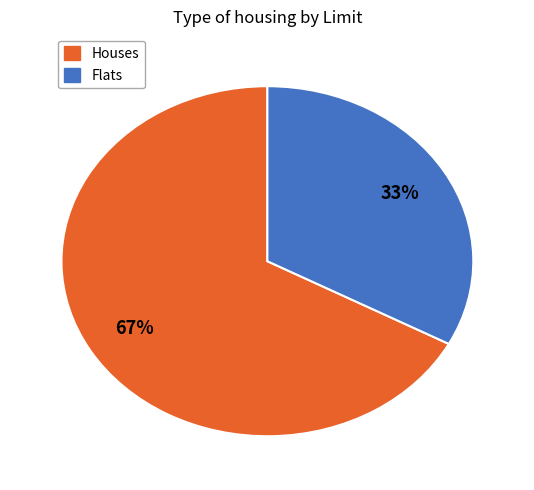

To the nearest percent, what is the average slice percentage?

50%